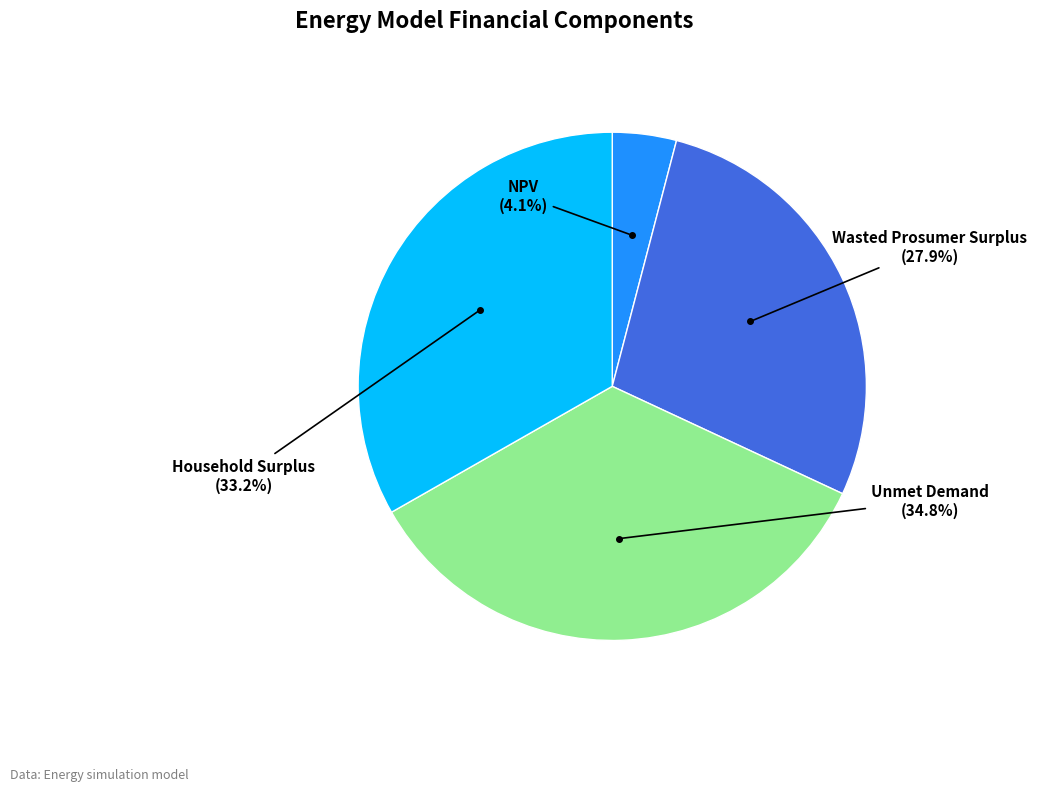

Rank the categories by value from lowest to highest.

NPV, Wasted Prosumer Surplus, Household Surplus, Unmet Demand